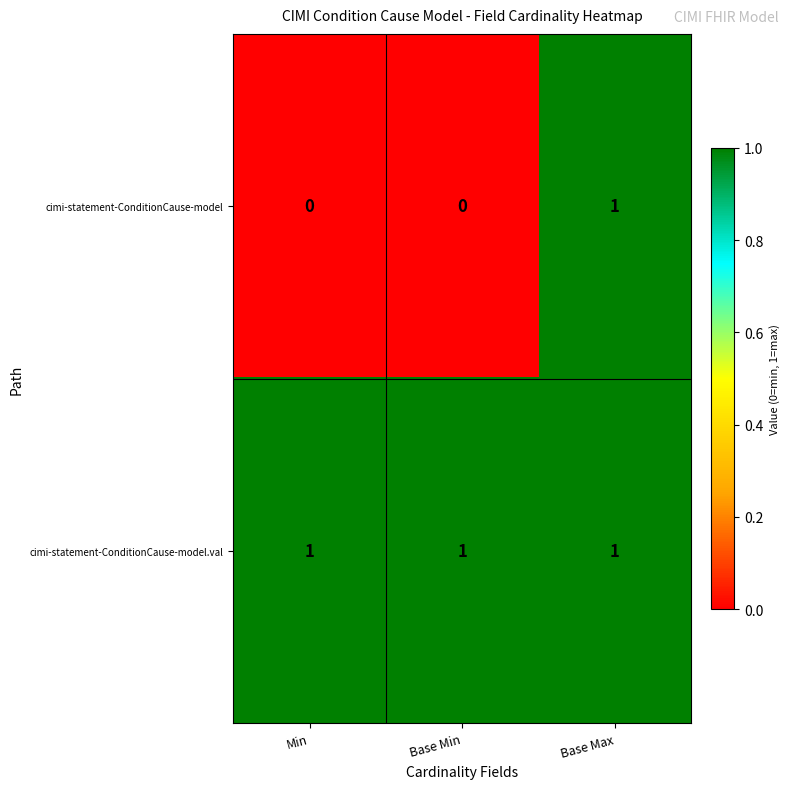

Which series has the largest total across all categories?

cimi-statement-ConditionCause-model.val